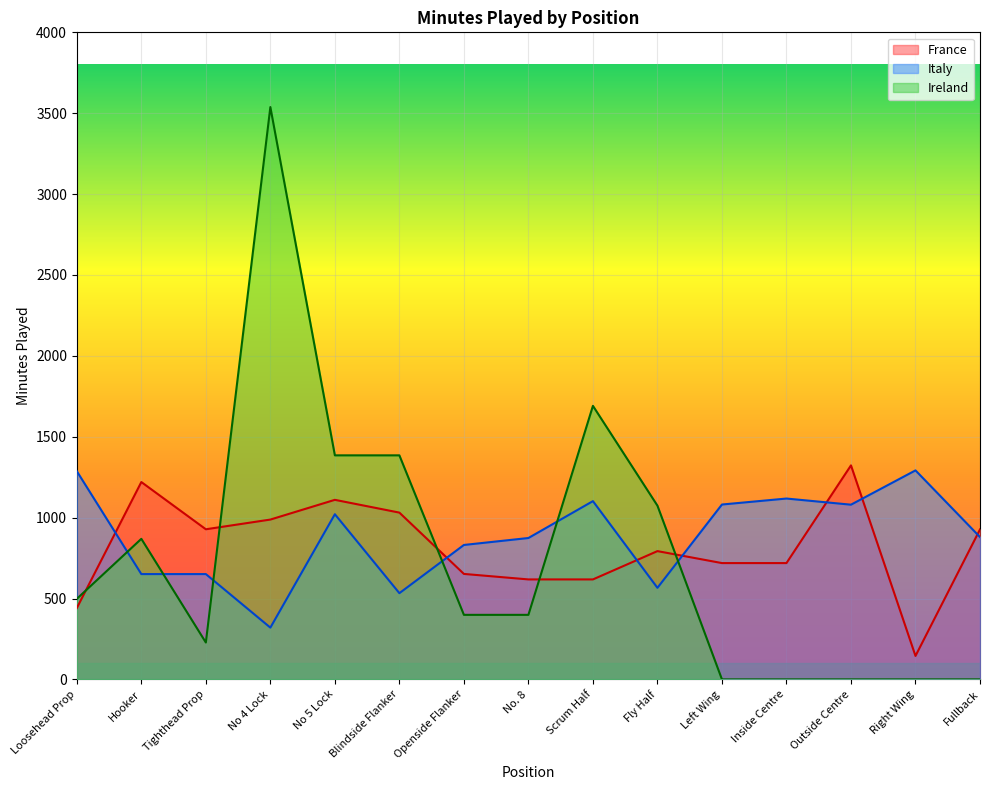

What is the difference between the Italy values at Fullback and Openside Flanker?

49